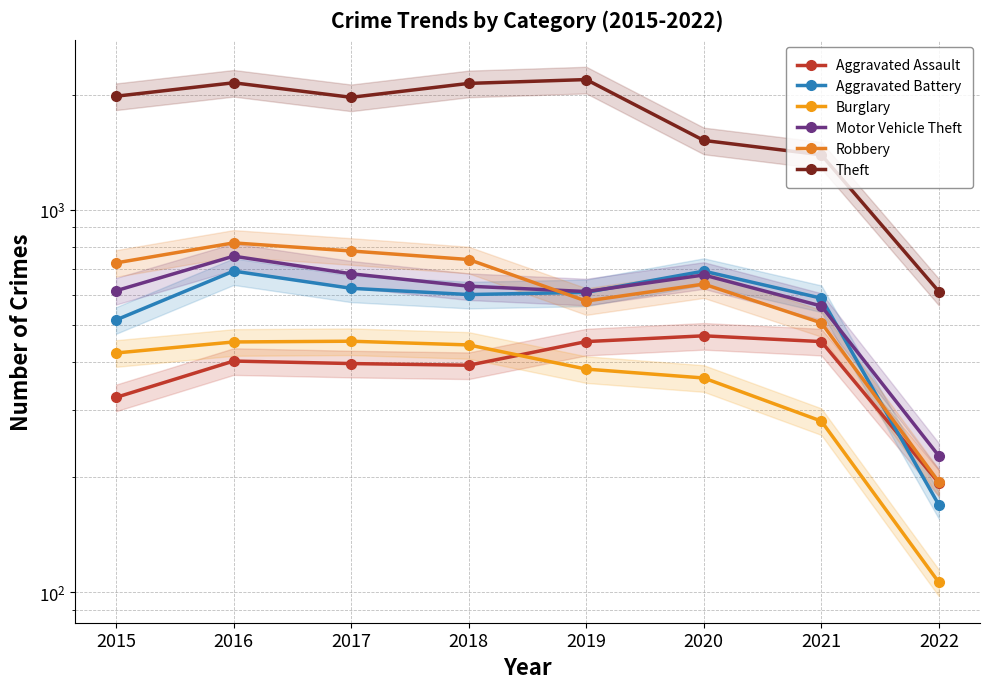

What is the greatest value displayed?

2190